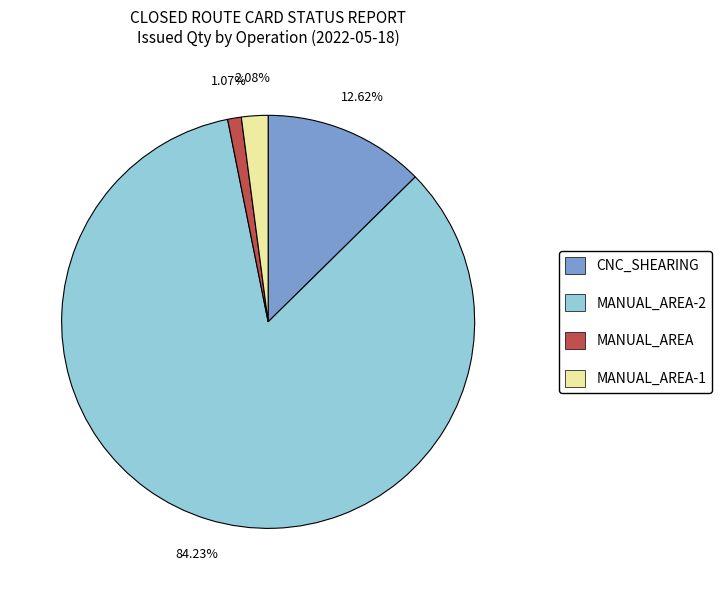

To the nearest percent, what is the difference between the largest and smallest slice percentages?

83%